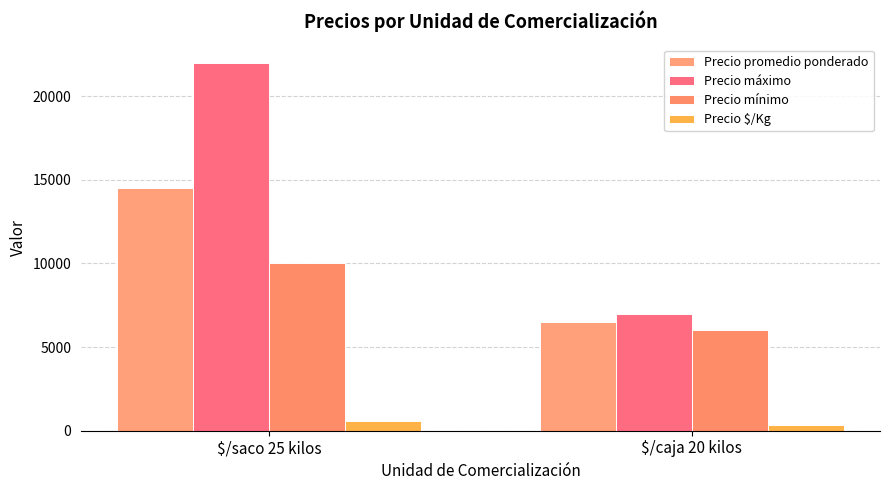

Reading left to right, list all the values displayed in this chart.

Precio promedio ponderado: 14500	6500
Precio máximo: 22000	7000
Precio mínimo: 10000	6000
Precio $/Kg: 580	325